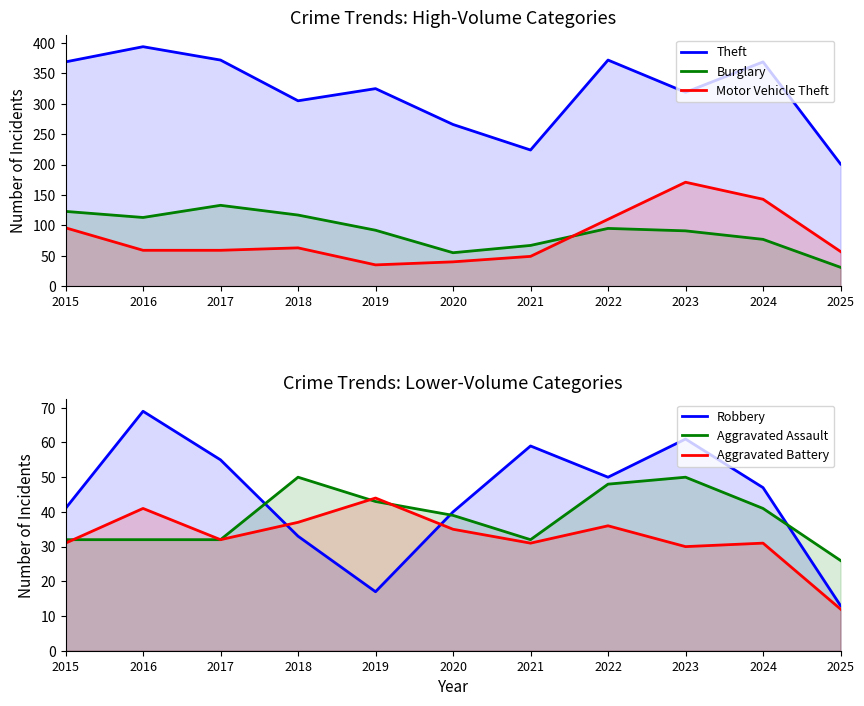

What is the lowest value of the Robbery series?

13